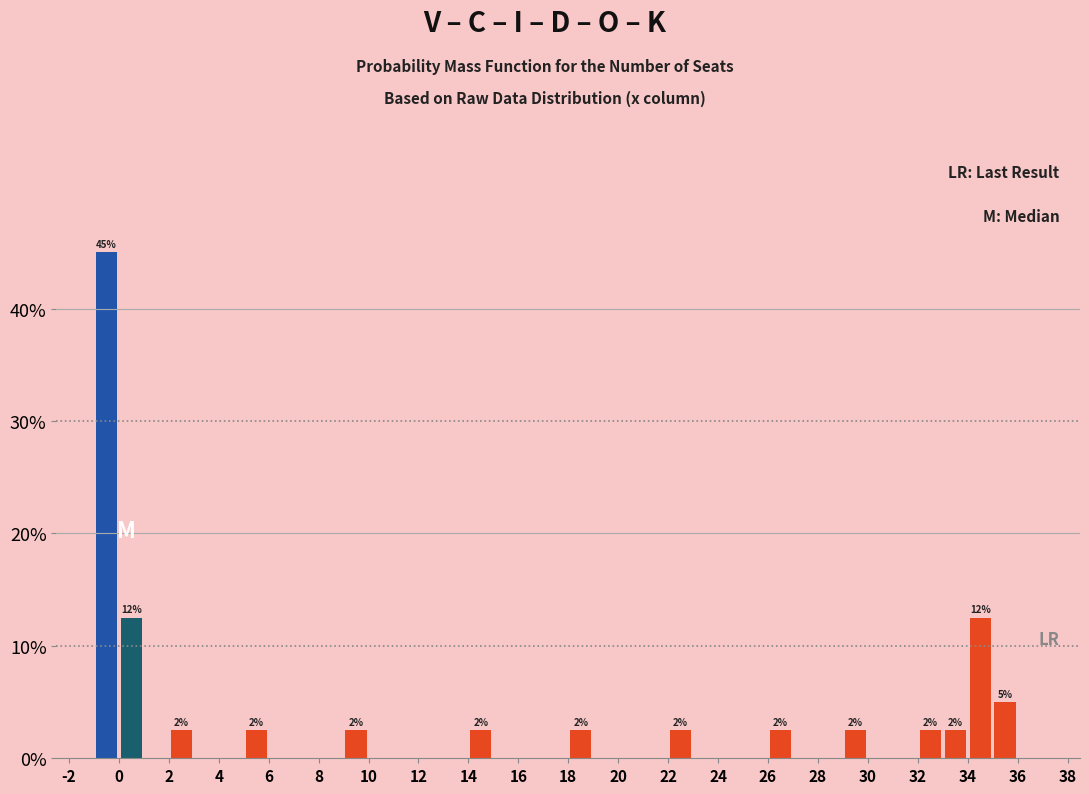

Which range on the x-axis has the tallest bar?

-1 to 0